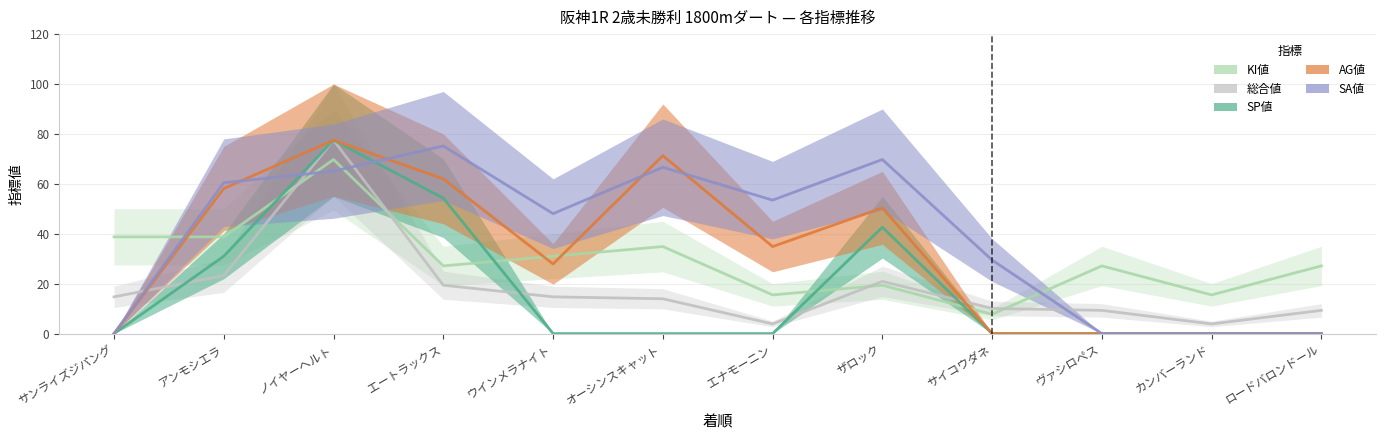

How many lines are shown in the chart?

5